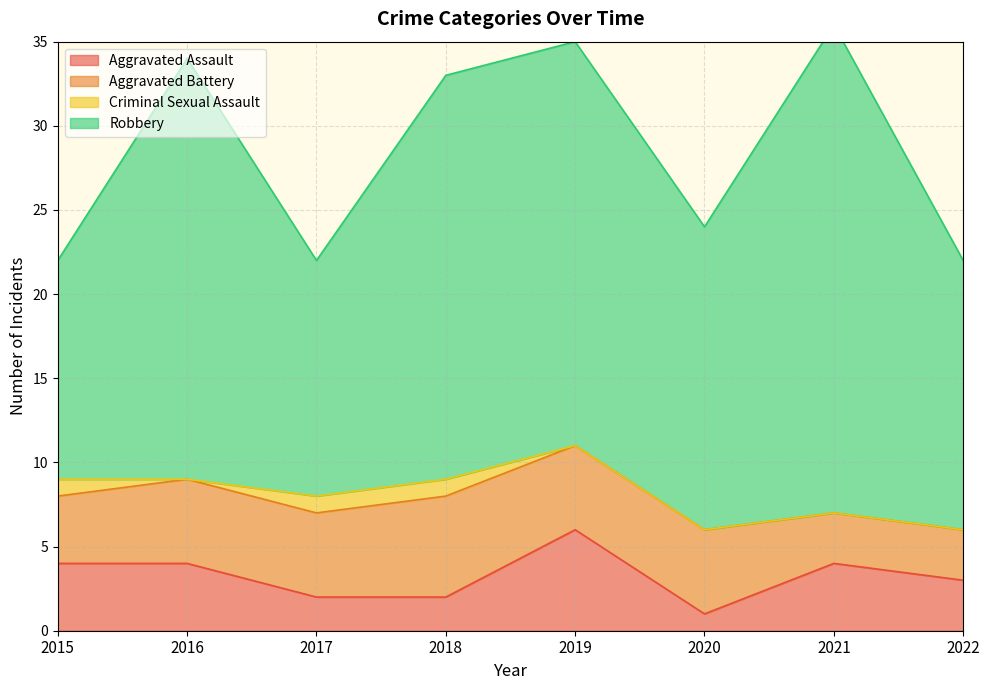

Reading left to right, extract all data points from this chart.

Aggravated Assault: 4	4	2	2	6	1	4	3
Aggravated Battery: 4	5	5	6	5	5	3	3
Criminal Sexual Assault: 1	0	1	1	0	0	0	0
Robbery: 13	25	14	24	24	18	29	16